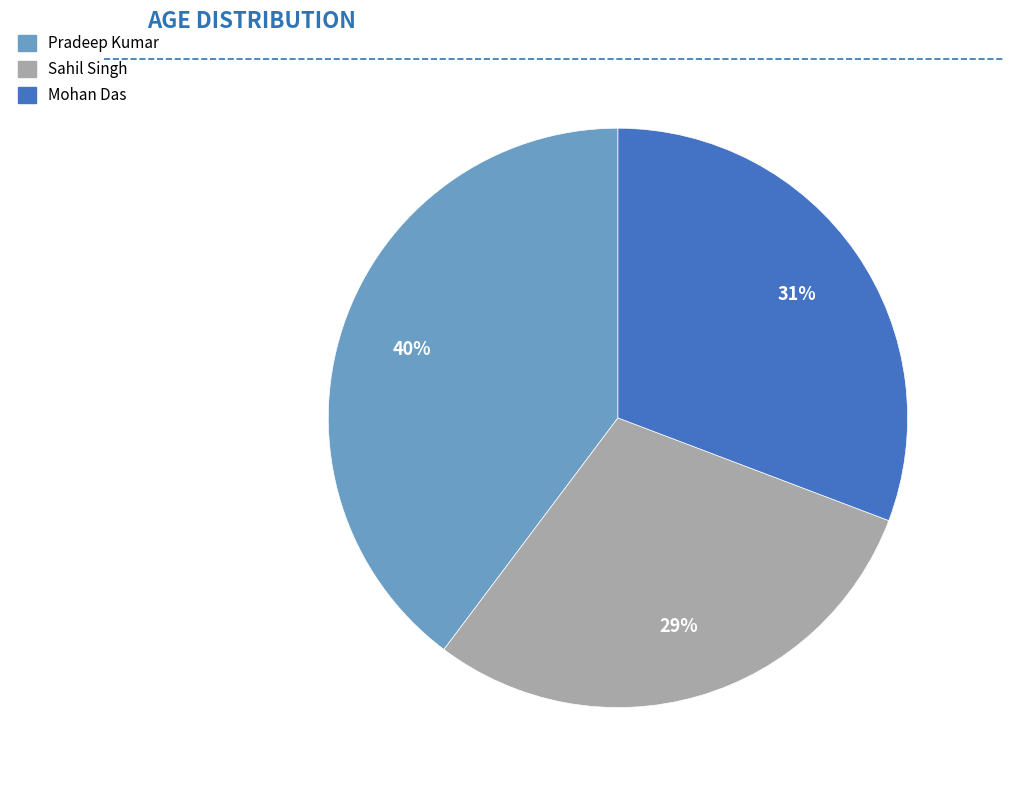

How many slices are in this pie chart?

3